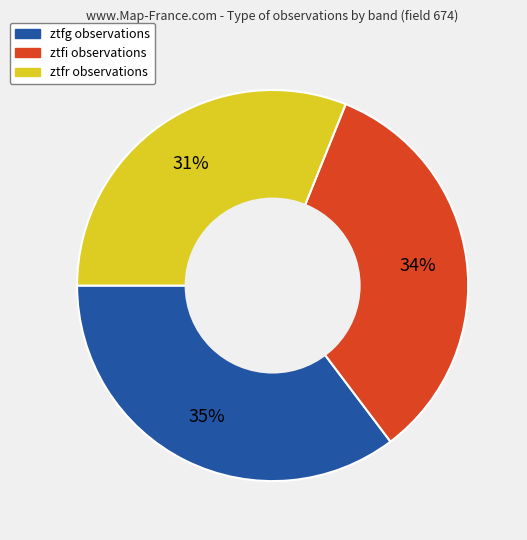

The ztfg slice represents 41% of the pie. True or false?

False